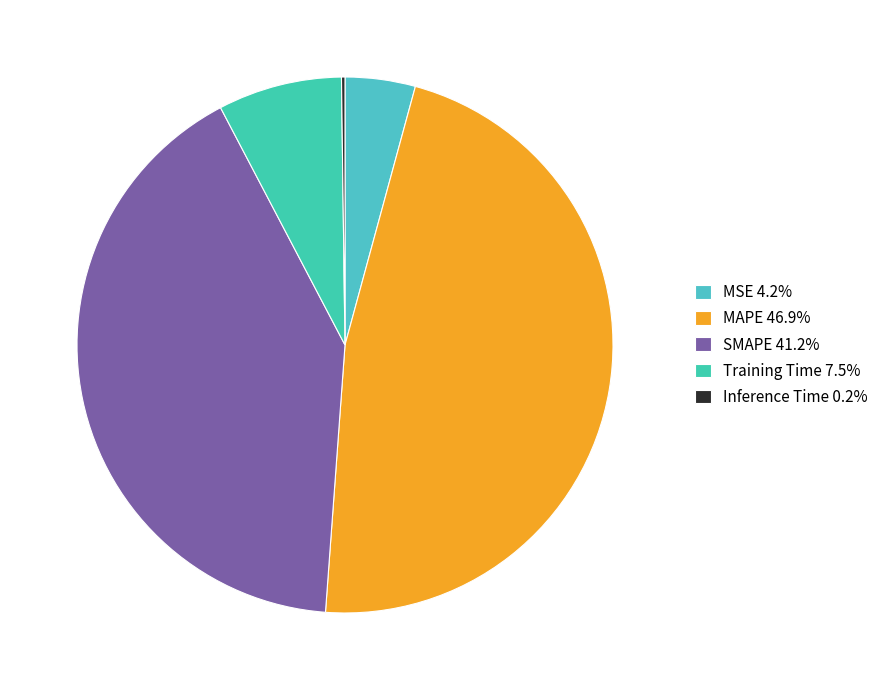

Which has a higher value, MAPE or MSE?

MAPE